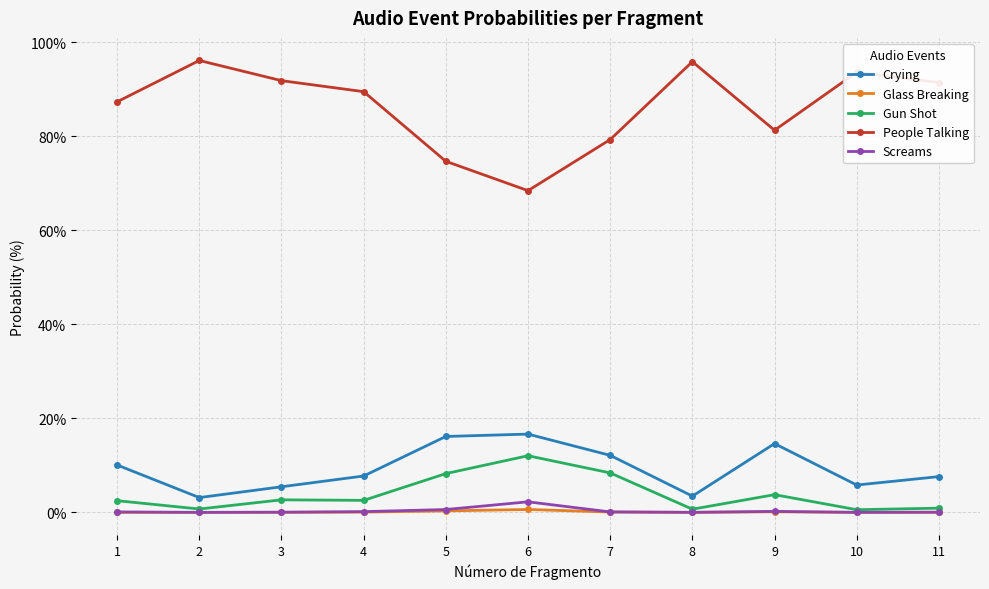

True or false: Crying and Gun Shot cross at least once.

False